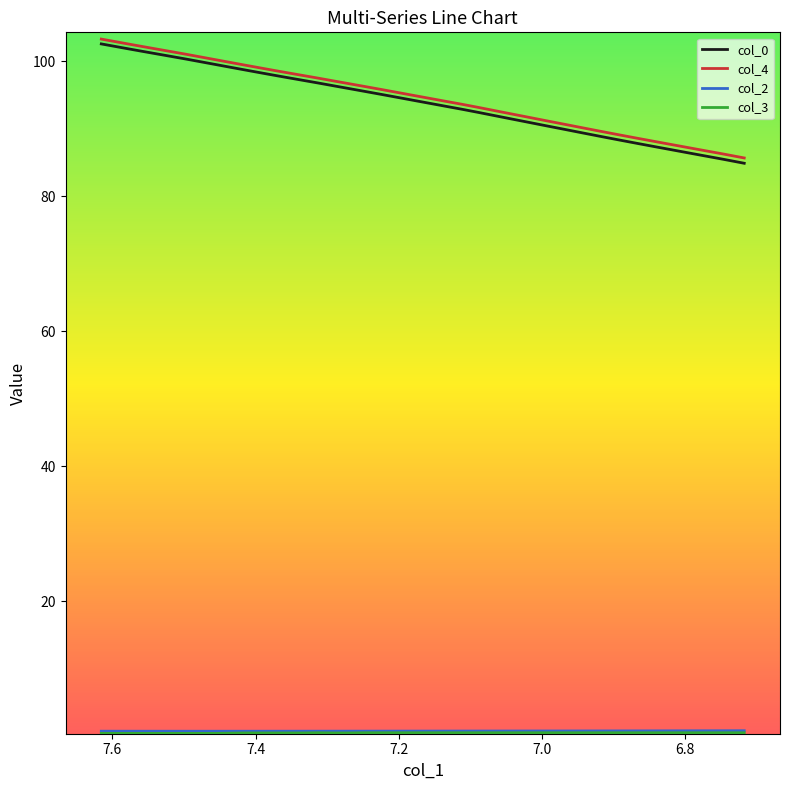

Which series has the widest spread of values?

col_0